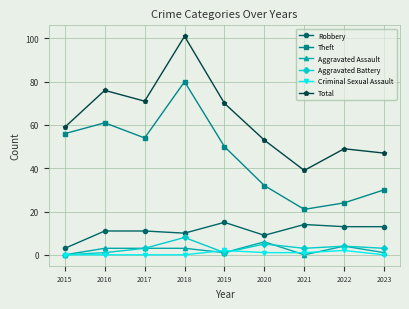

Is this an area chart (filled region under the line)?

No